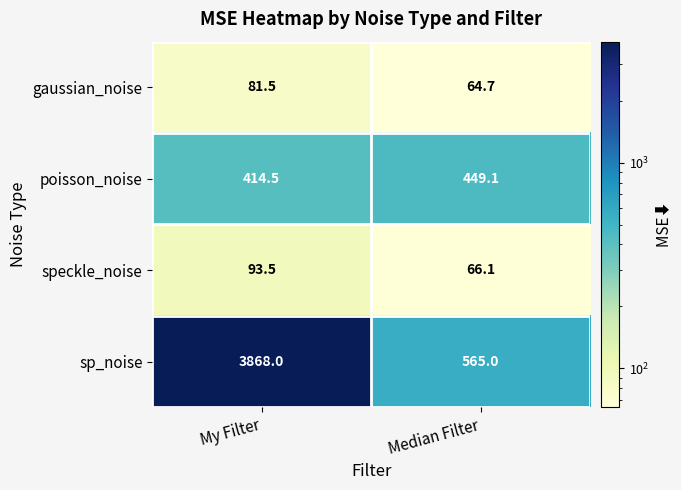

True or false: speckle_noise has a value of 98.0 at Median Filter.

False